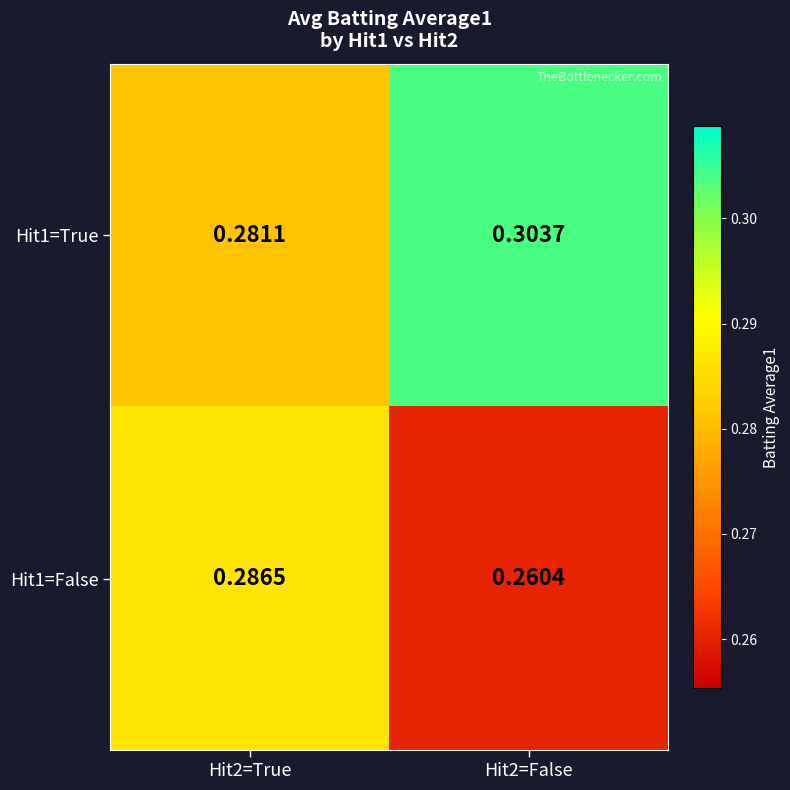

Is the value of Hit1=True at Hit2=False greater than the value of Hit1=False at Hit2=False?

Yes